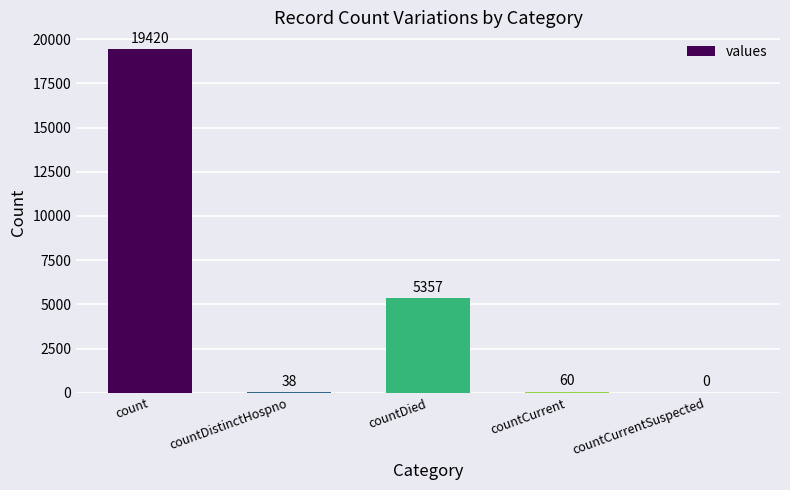

Reading left to right, list all the values displayed in this chart.

19420	38	5357	60	0